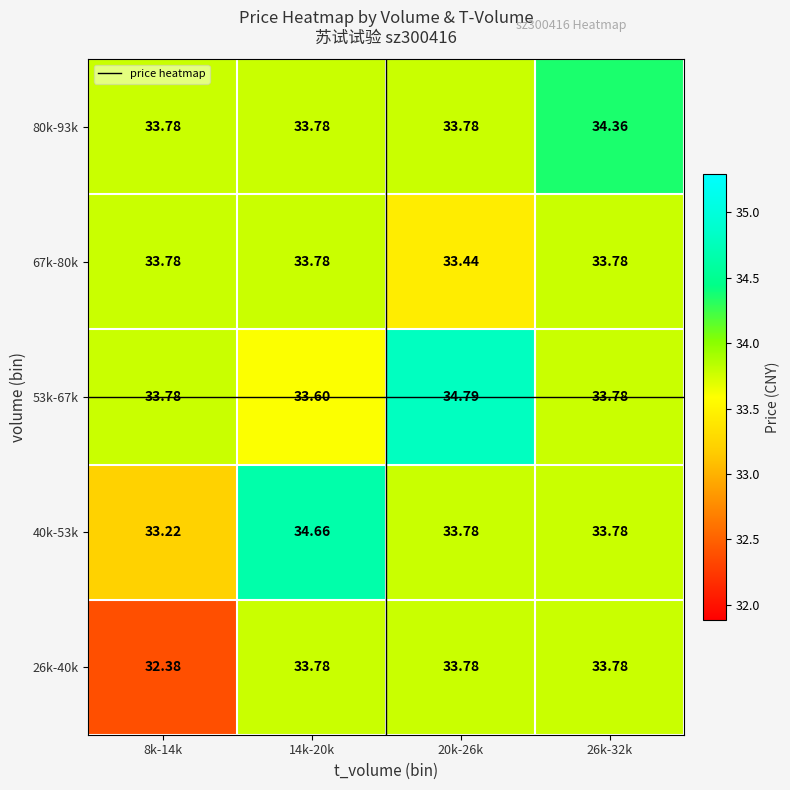

Count the number of categories in the chart.

4